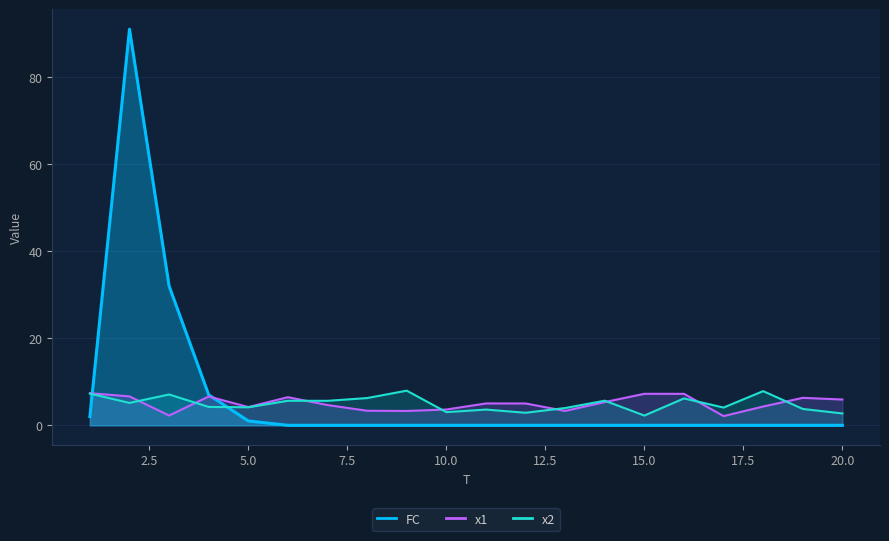

What are all the series names shown in the legend?

x1, x2, FC